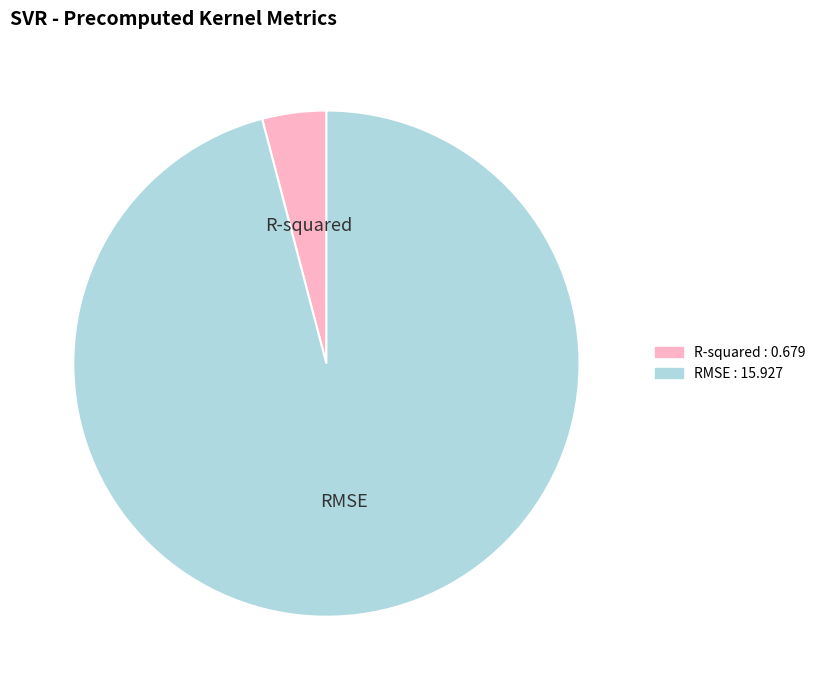

Which category accounts for the majority?

RMSE